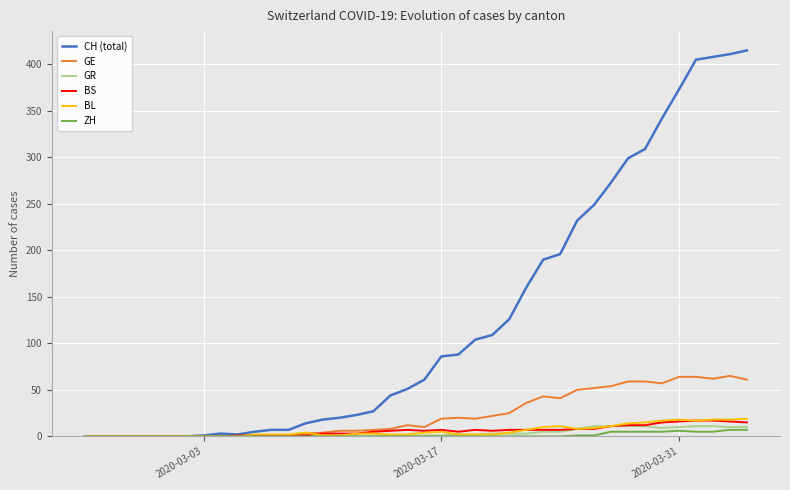

Which series has the largest total across all categories?

CH (total)